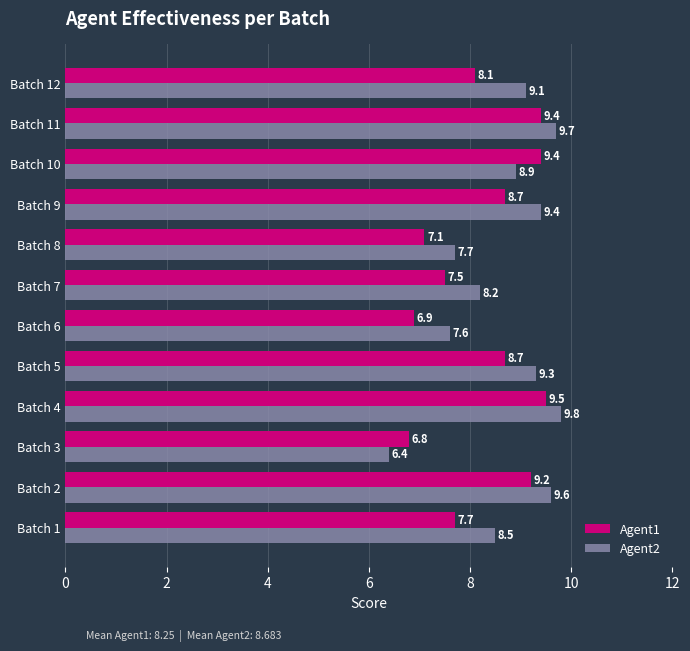

What is the difference between the maximum and second lowest values in the Agent1 series?

2.6